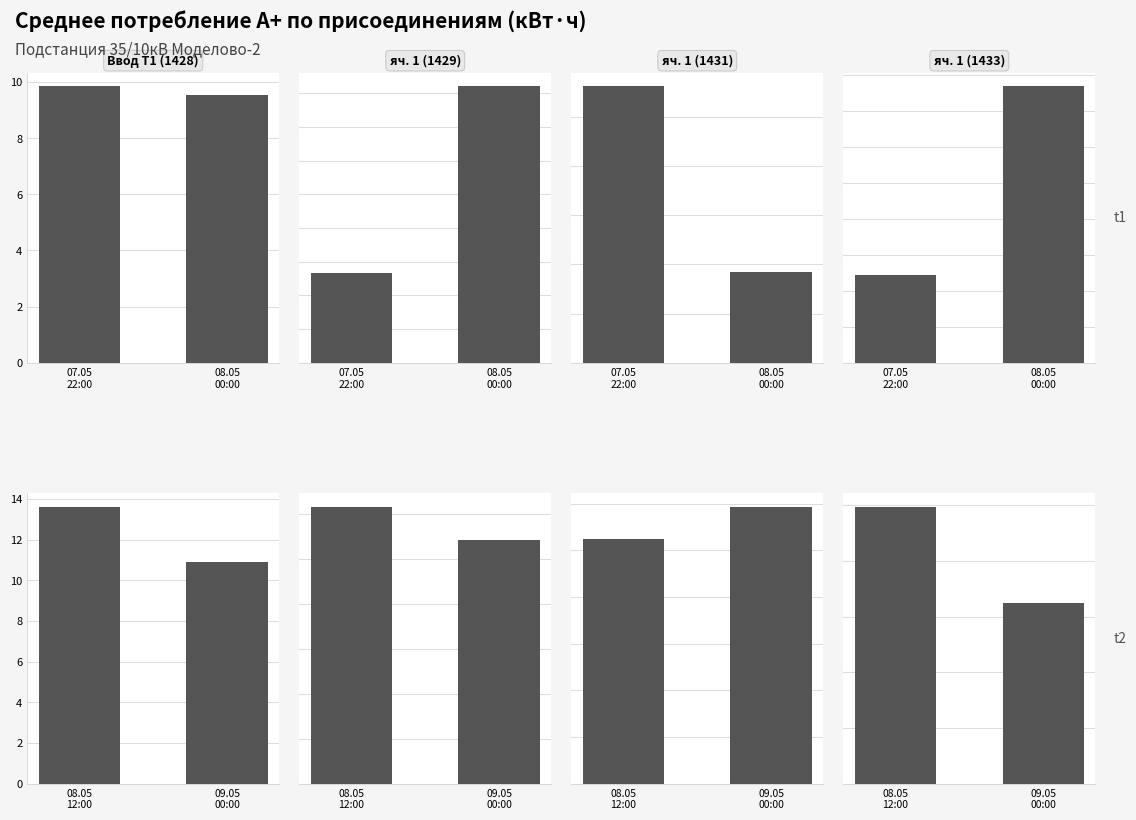

What is the difference between the 08.05 00:00 values at ввод Т1 (1428) and яч. 1 (1429)?

7.9